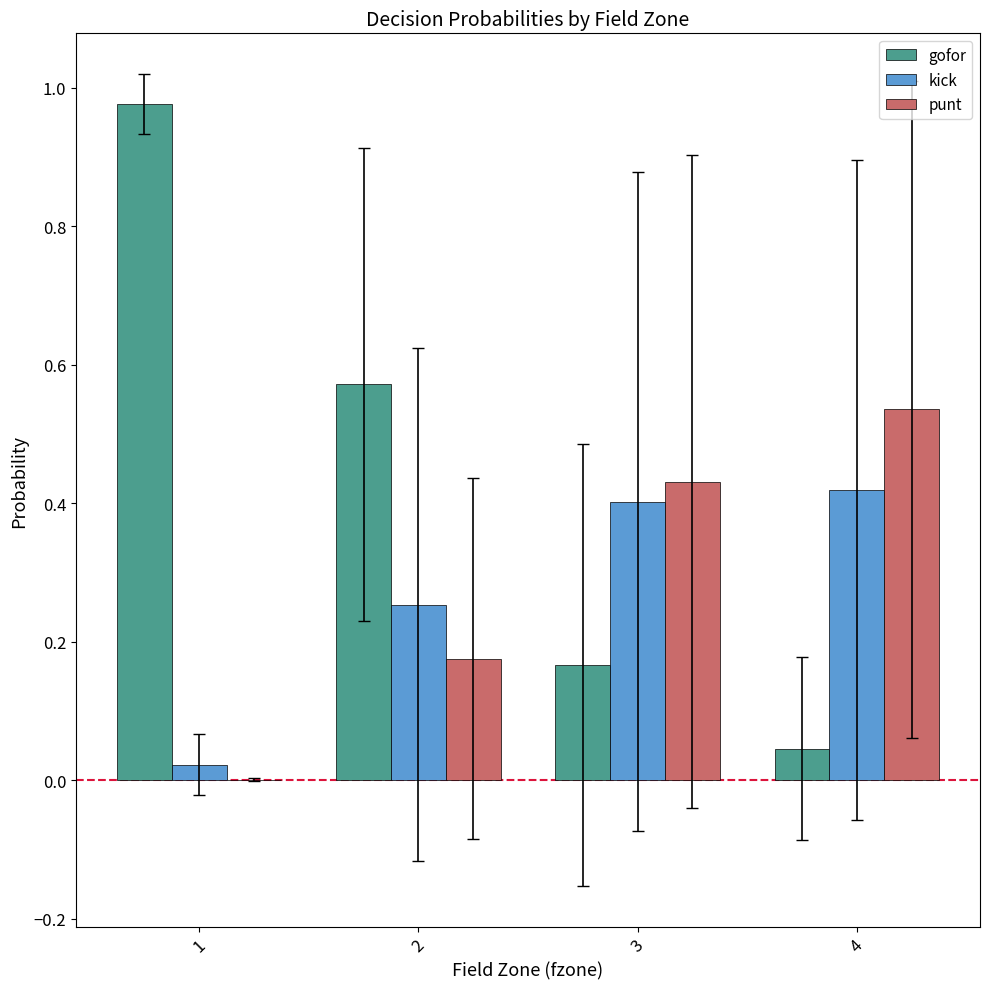

Is the value of gofor at 2 greater than the value of kick at 2?

Yes